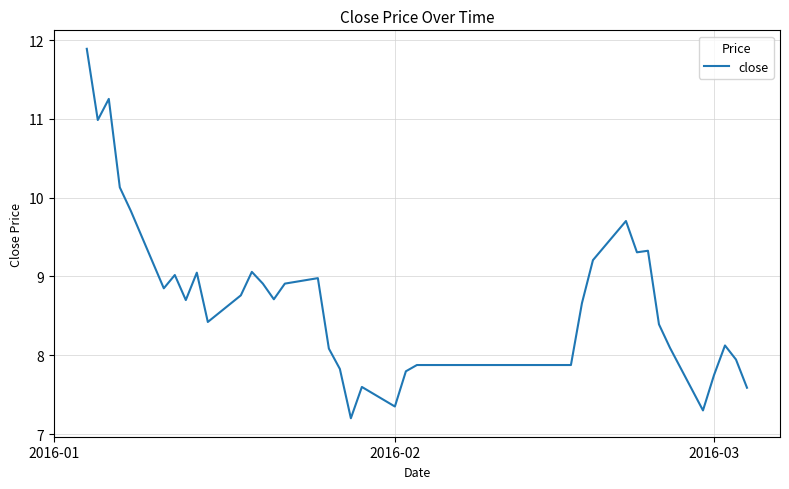

What is the maximum value shown in the chart?

11.9